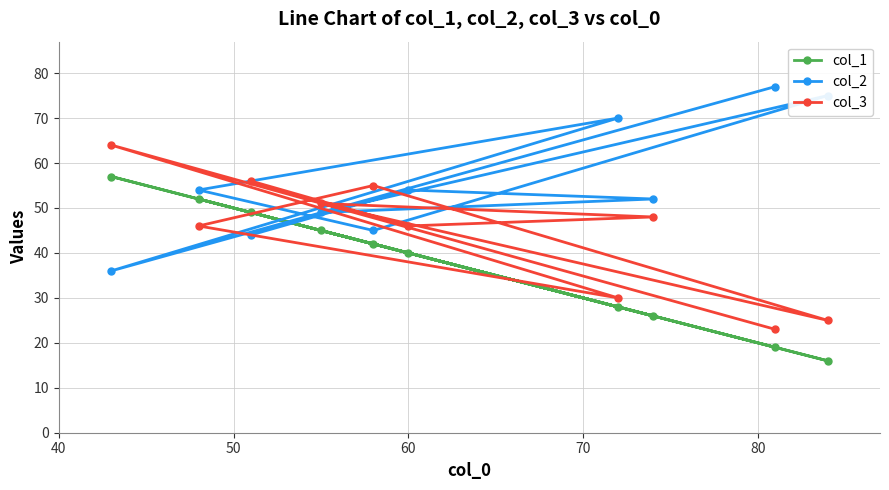

How many lines are shown in the chart?

3